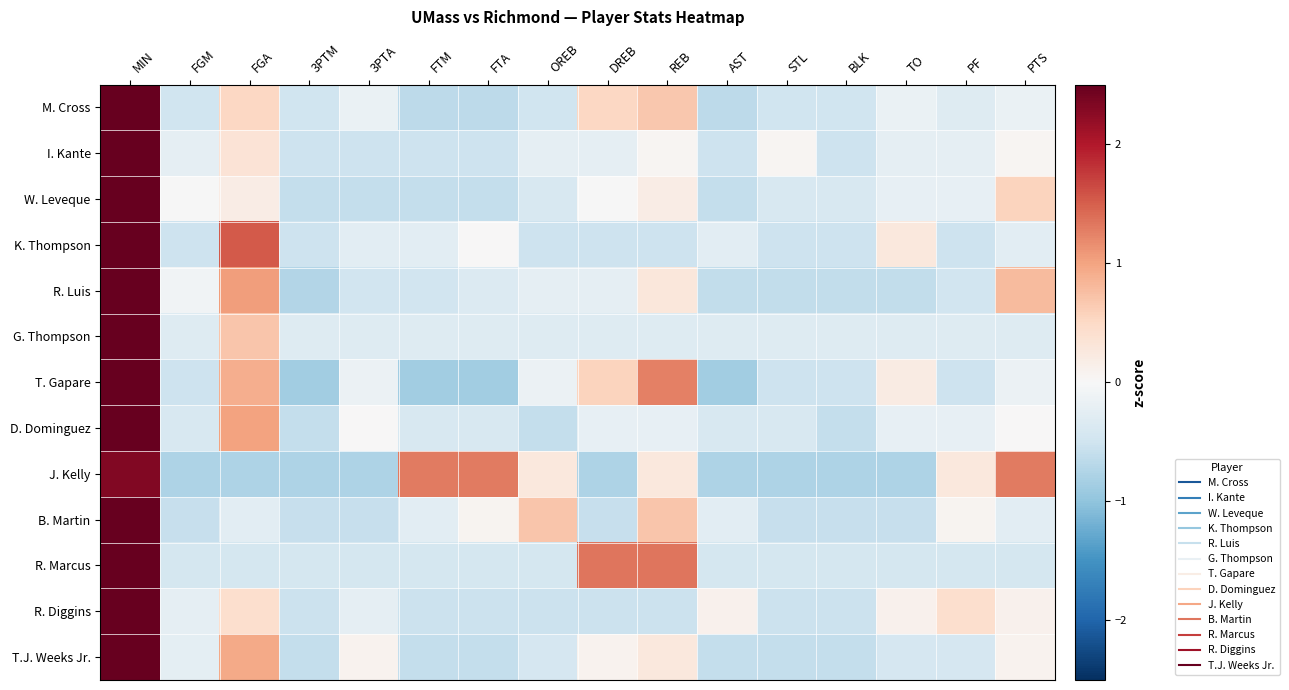

What is the spread (max minus min) of values at AST?

1.0